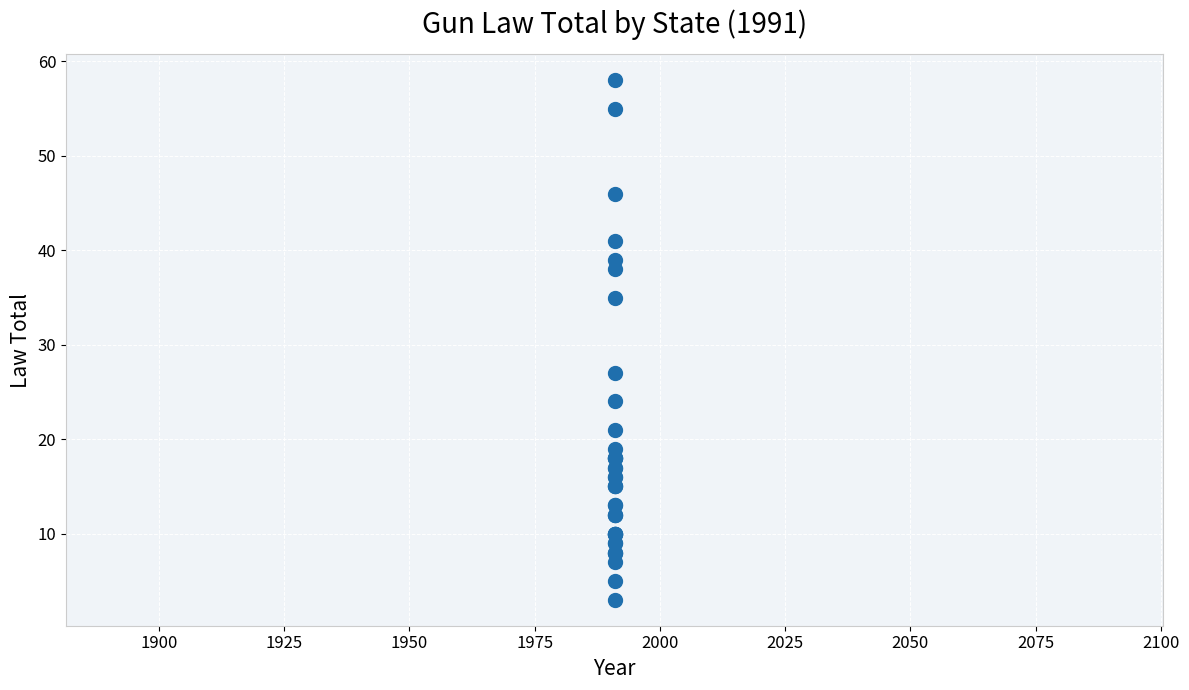

What Y value in the scatter plot is closest to 30?

27